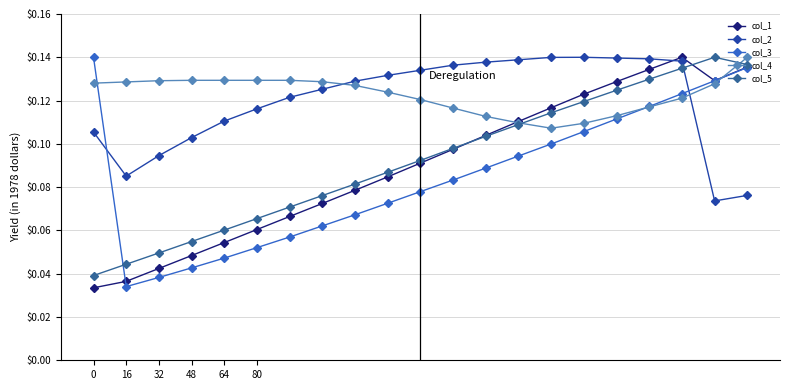

At how many categories does at least one series exceed 0?

21